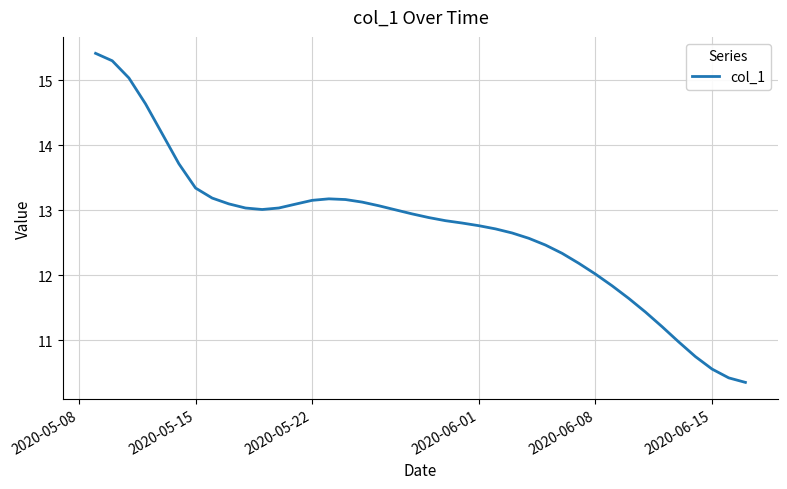

What is the maximum value shown in the chart?

15.4